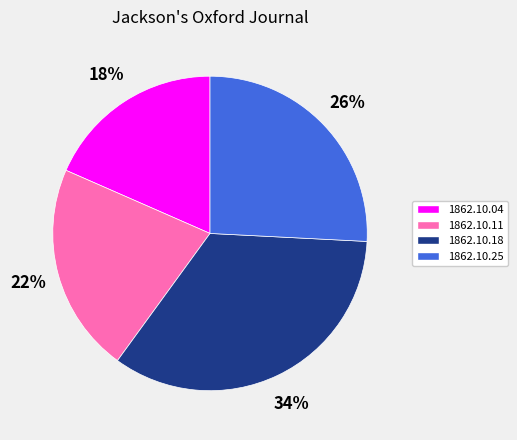

Combined, do 1862.10.25 and 1862.10.11 account for over 50%?

No